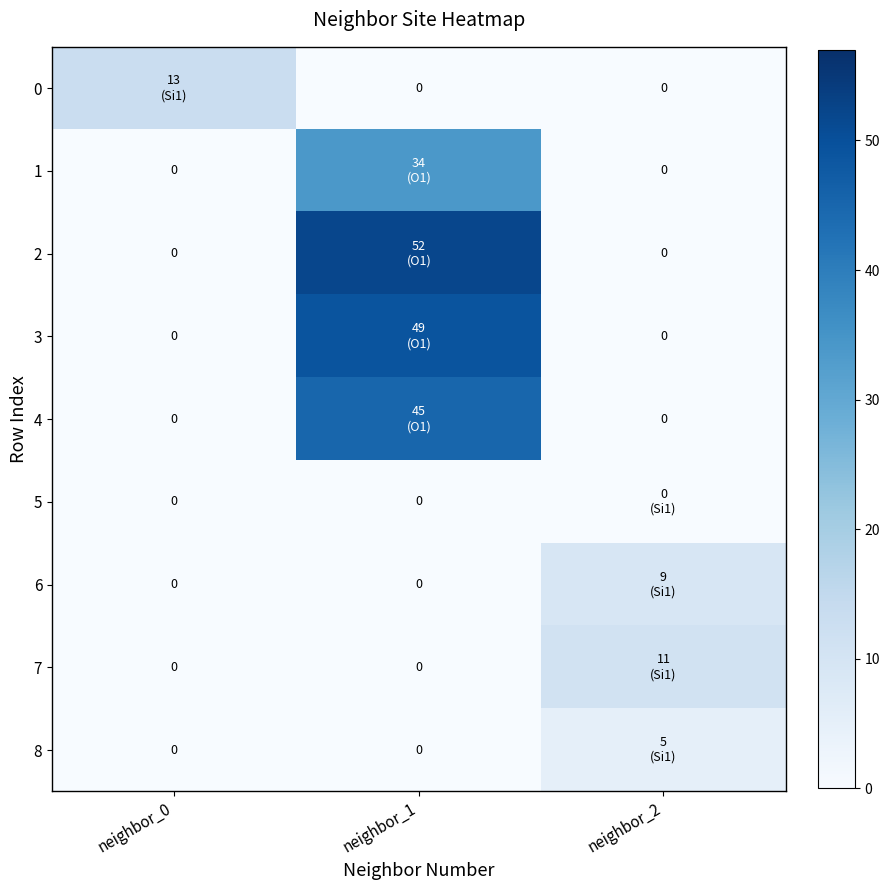

How many series are shown in this chart?

9